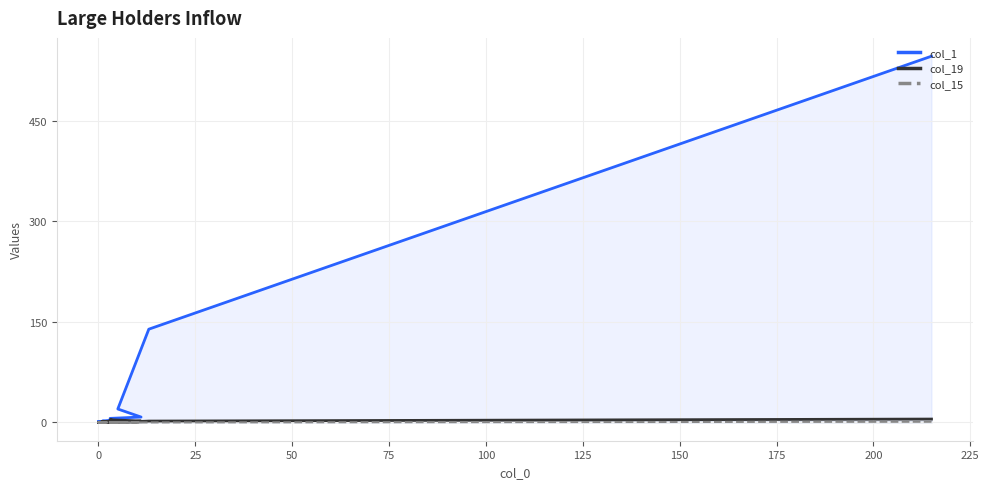

True or false: col_19 and col_1 intersect in this chart.

False